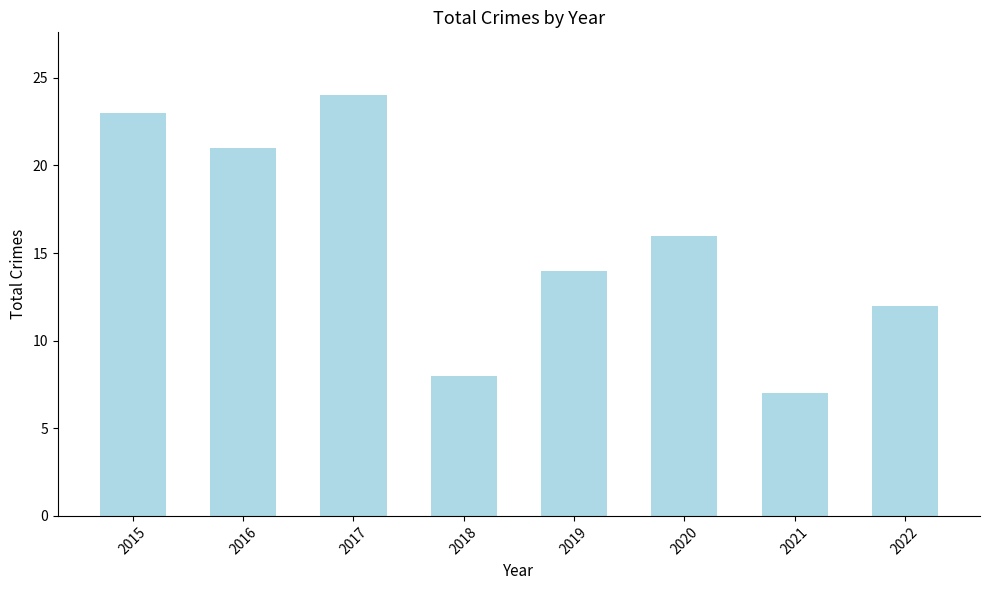

Is it true that the value at 2022 is 12?

True